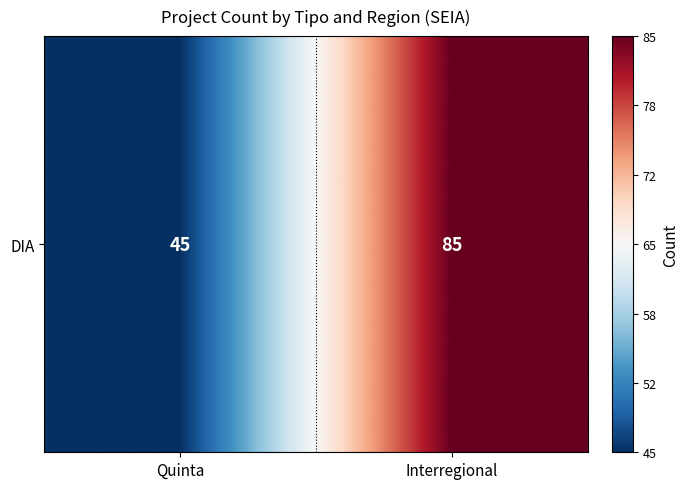

Which has a higher value, Interregional or Quinta?

Interregional